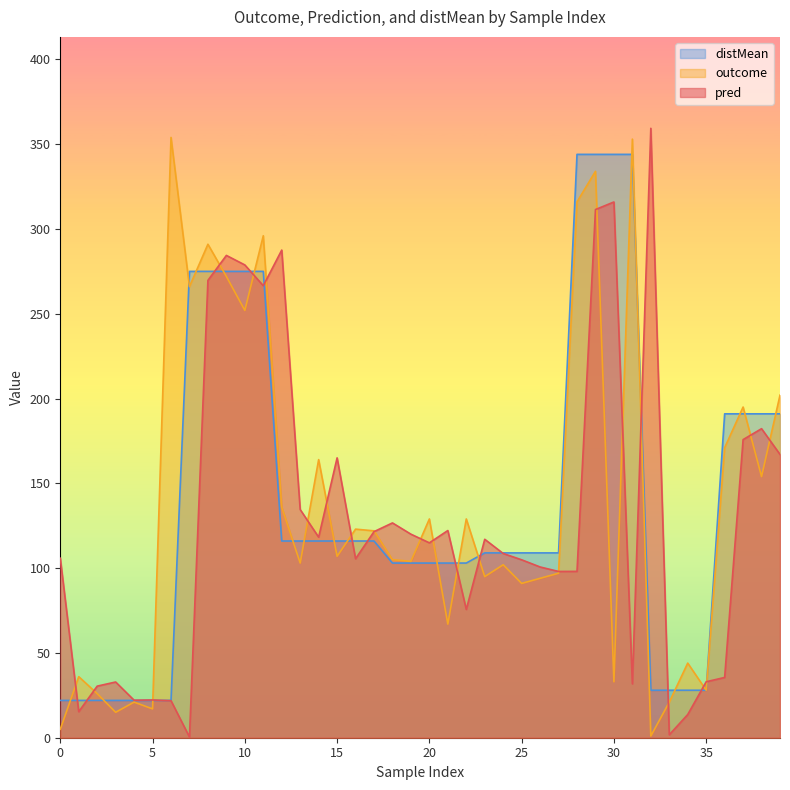

What is the value of the distMean point at the 32nd from the left?

344.0